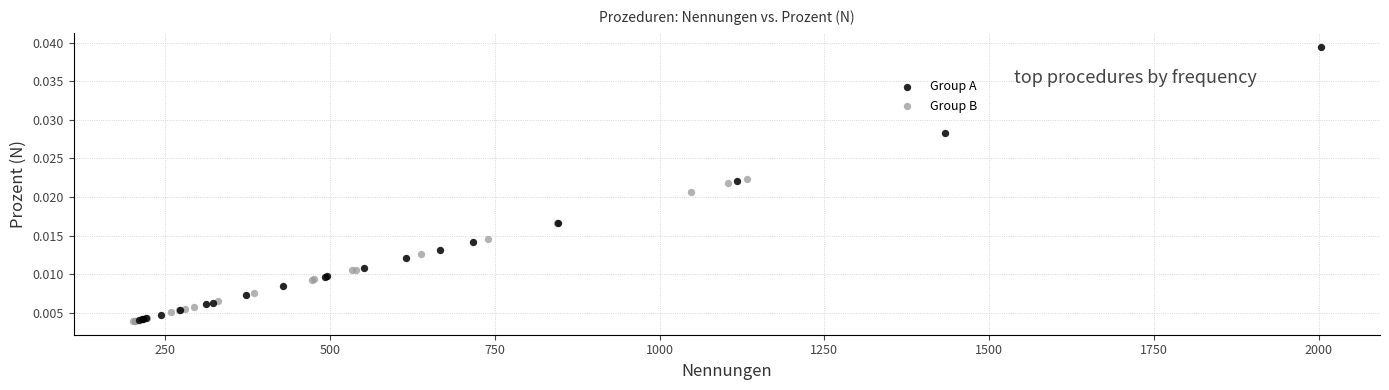

Which series has the largest Y range (max minus min)?

Group A